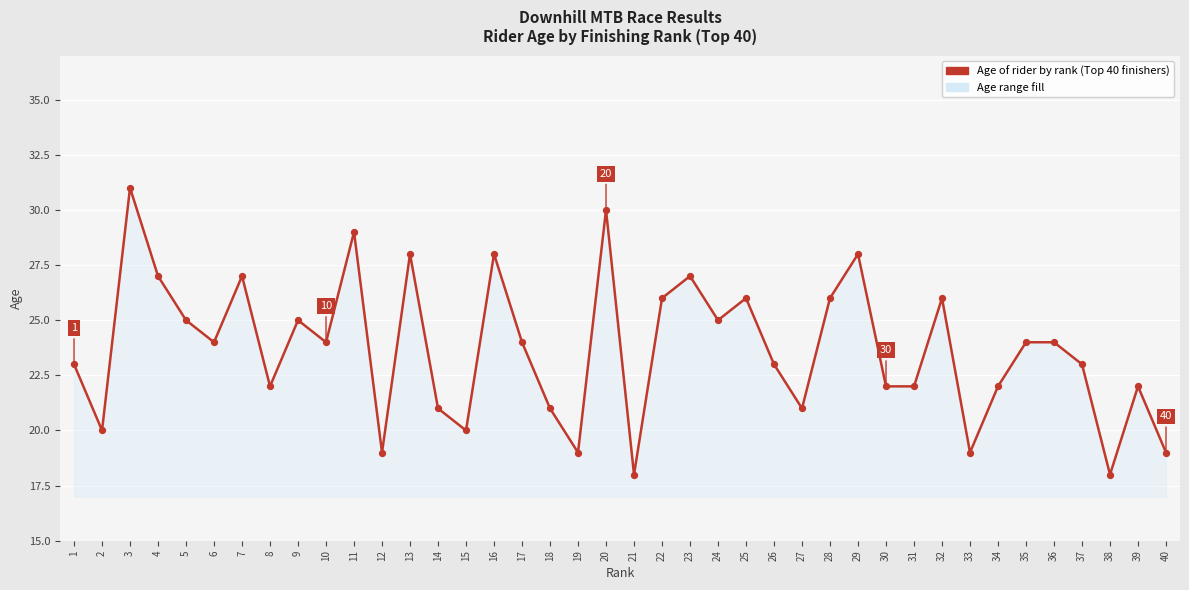

Between 11 and 26, which is larger?

11